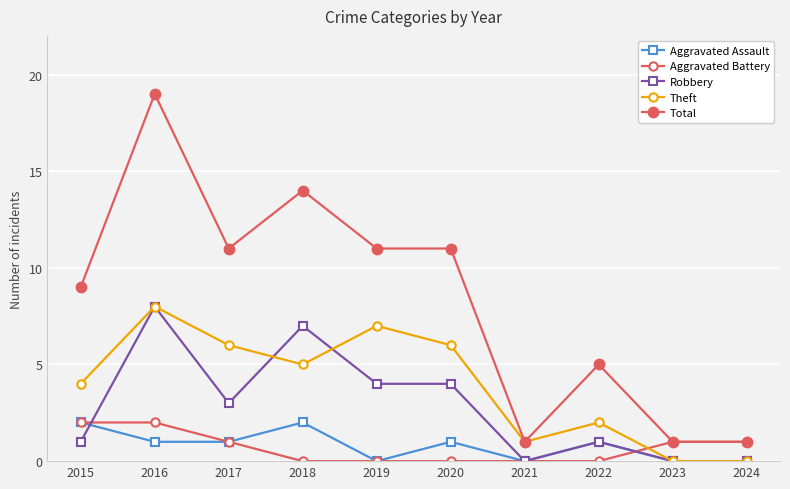

What is the lowest value of the Total series?

1